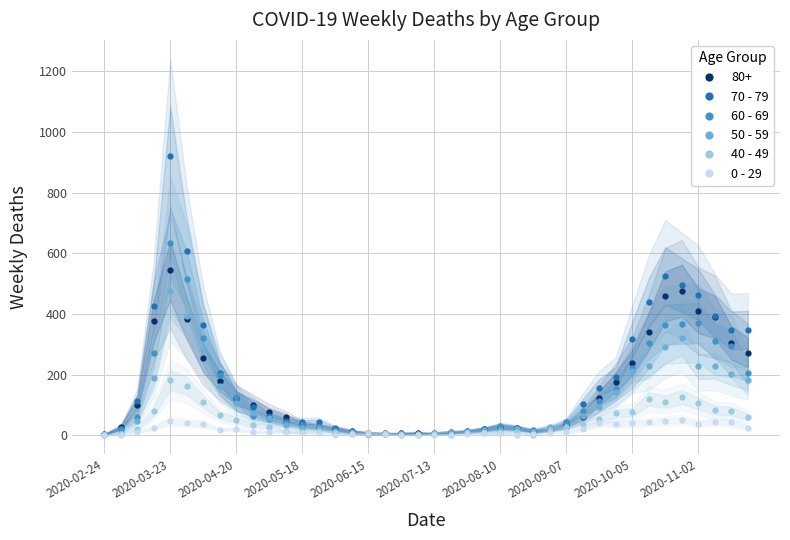

At how many categories does at least one series exceed 902?

1